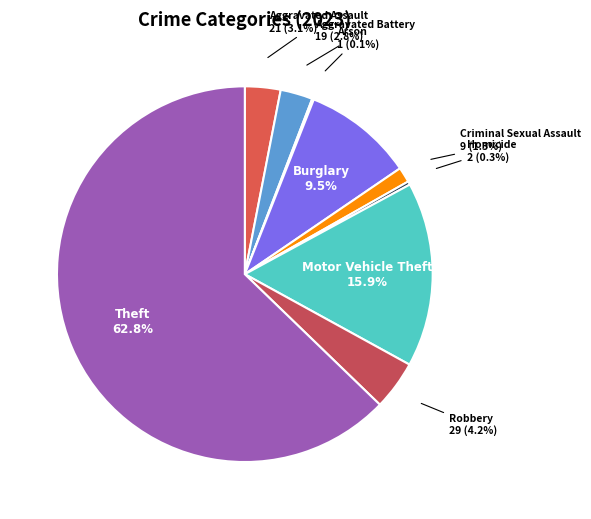

How much of the chart is everything except Motor Vehicle Theft?

84.1%